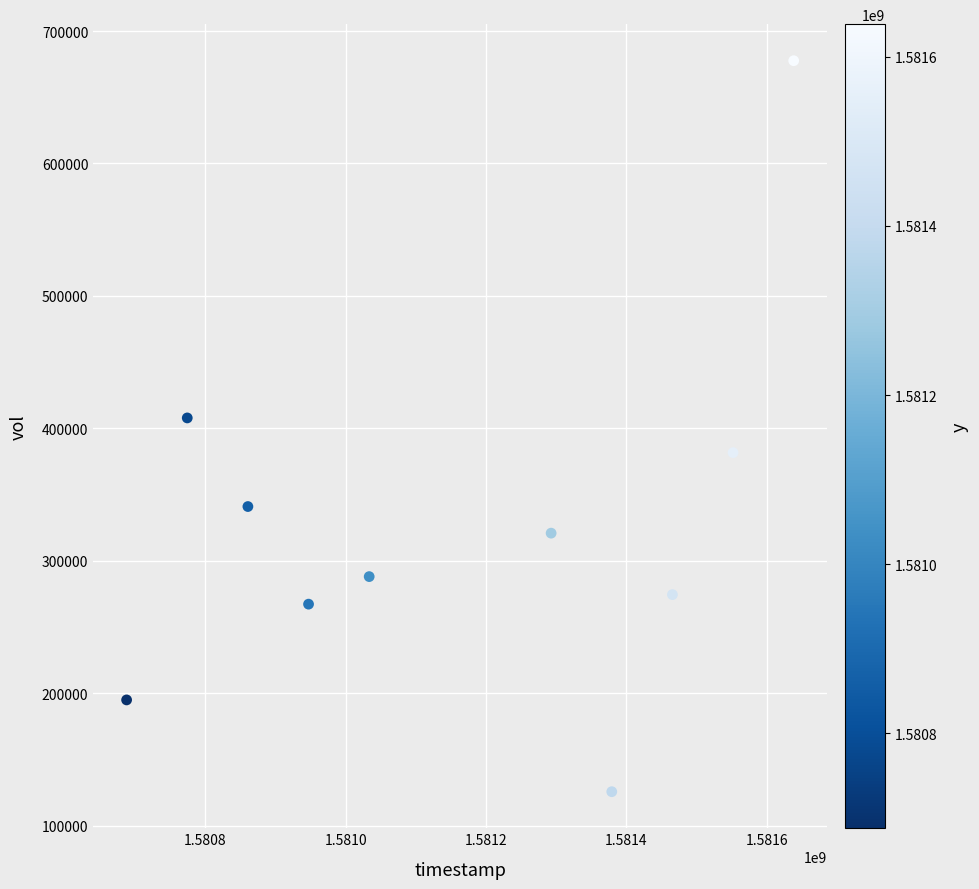

What Y value in the scatter plot is closest to 401650?

407900